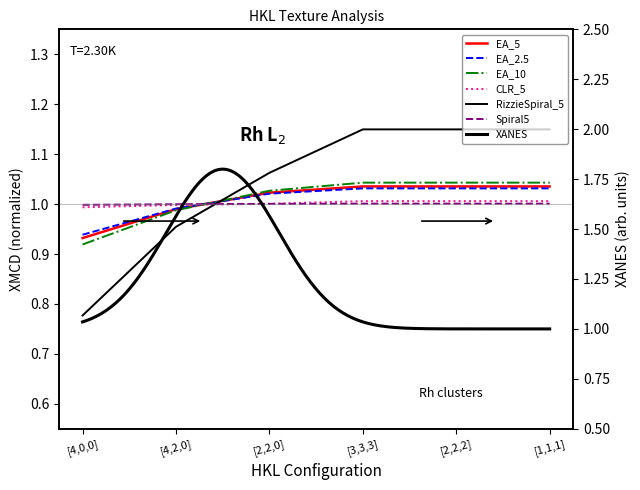

True or false: Spiral5 and EA_2.5 intersect in this chart.

True